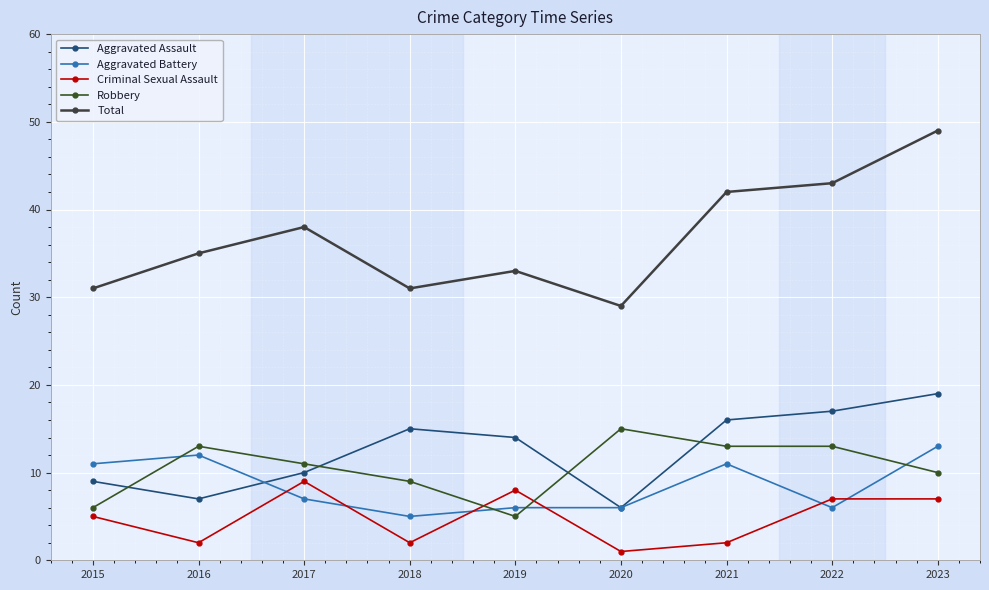

Is it true that Robbery equals 21 at 2022?

False